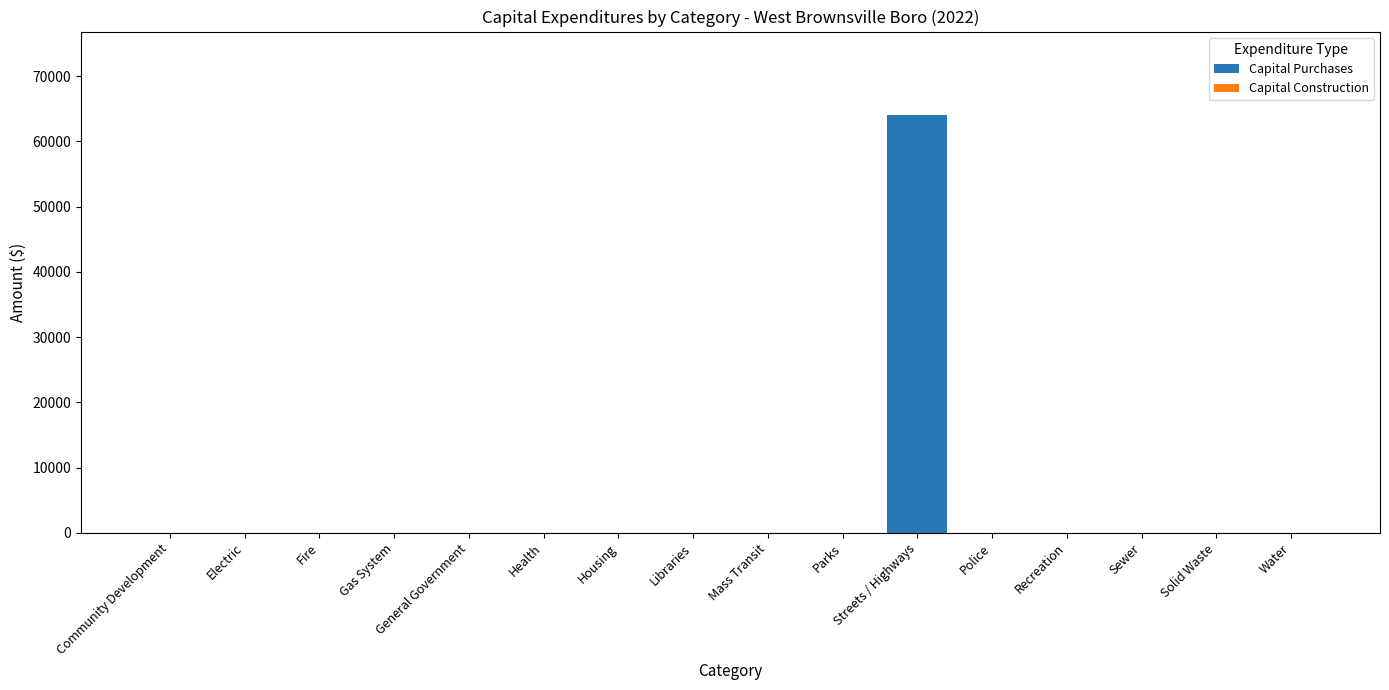

Count the number of values greater than 0.

1